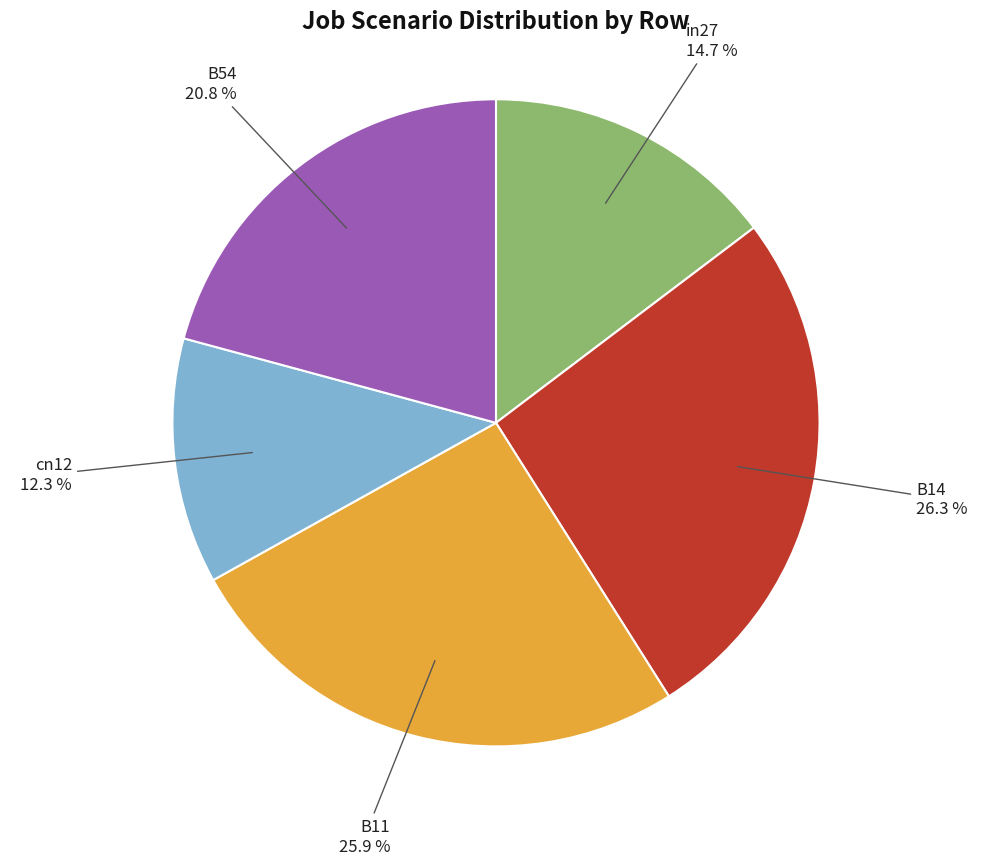

Is there a majority slice in this chart?

No